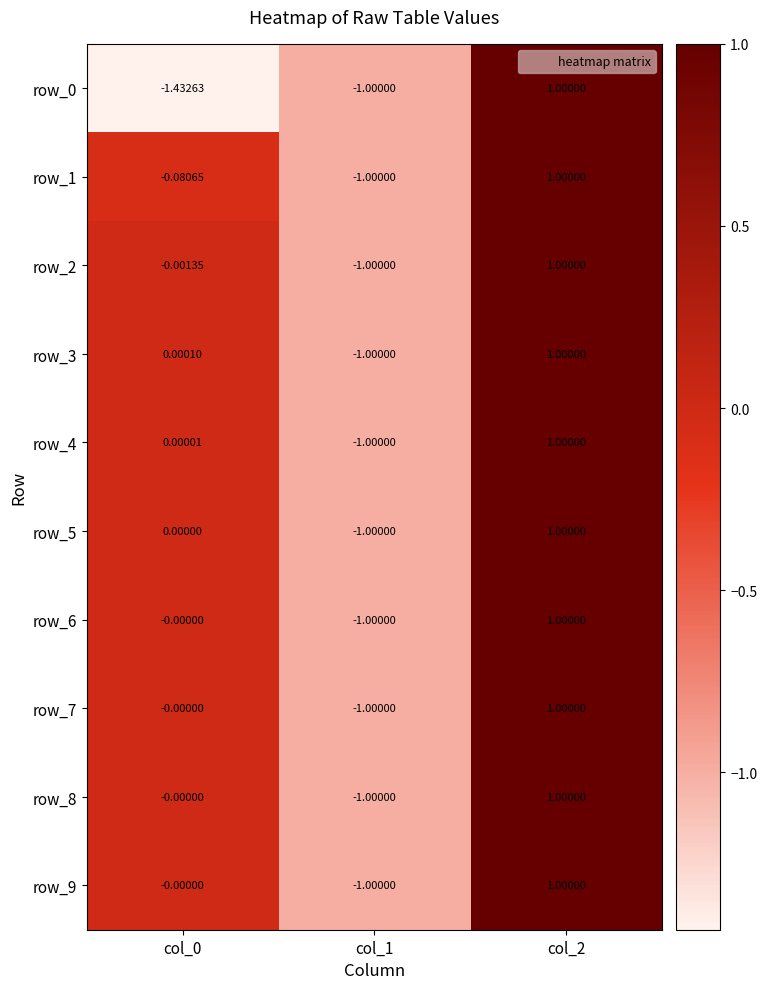

What is the sum of the row_4 values at col_1 and col_0?

-1.0